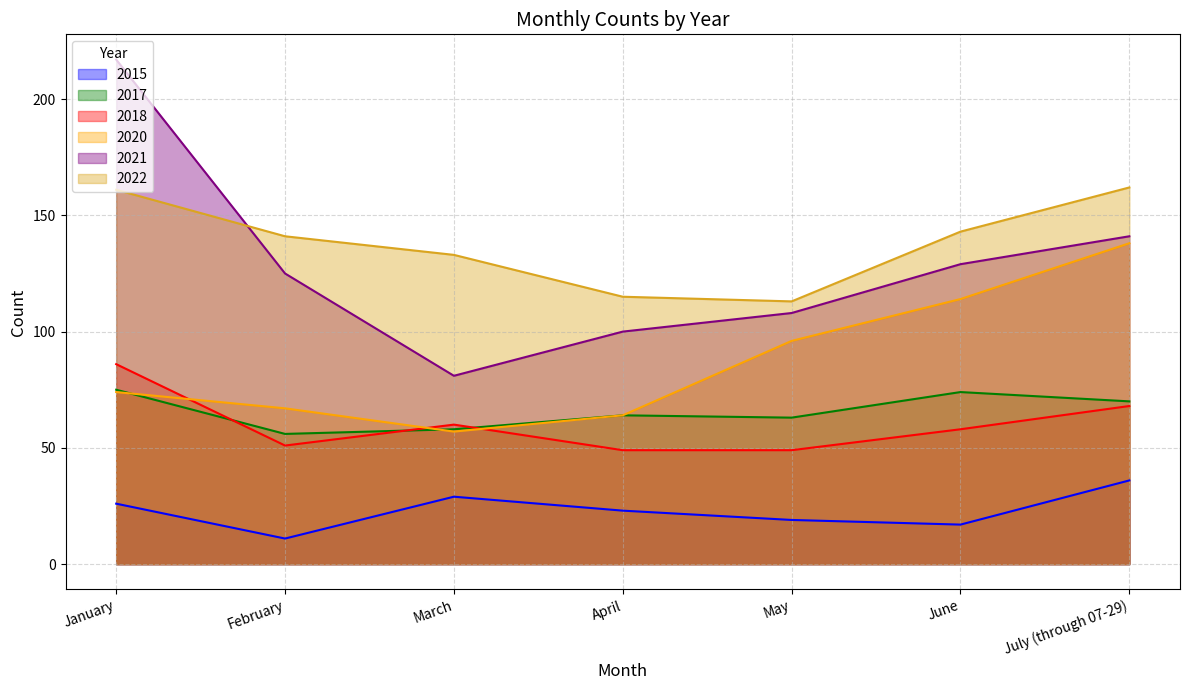

The 2018 series shows 87 at February. True or false?

False